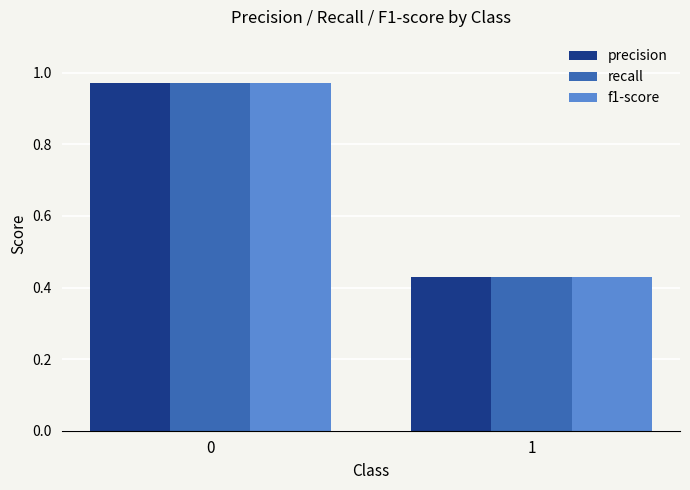

The value of precision at 1 is 0.3. True or false?

False